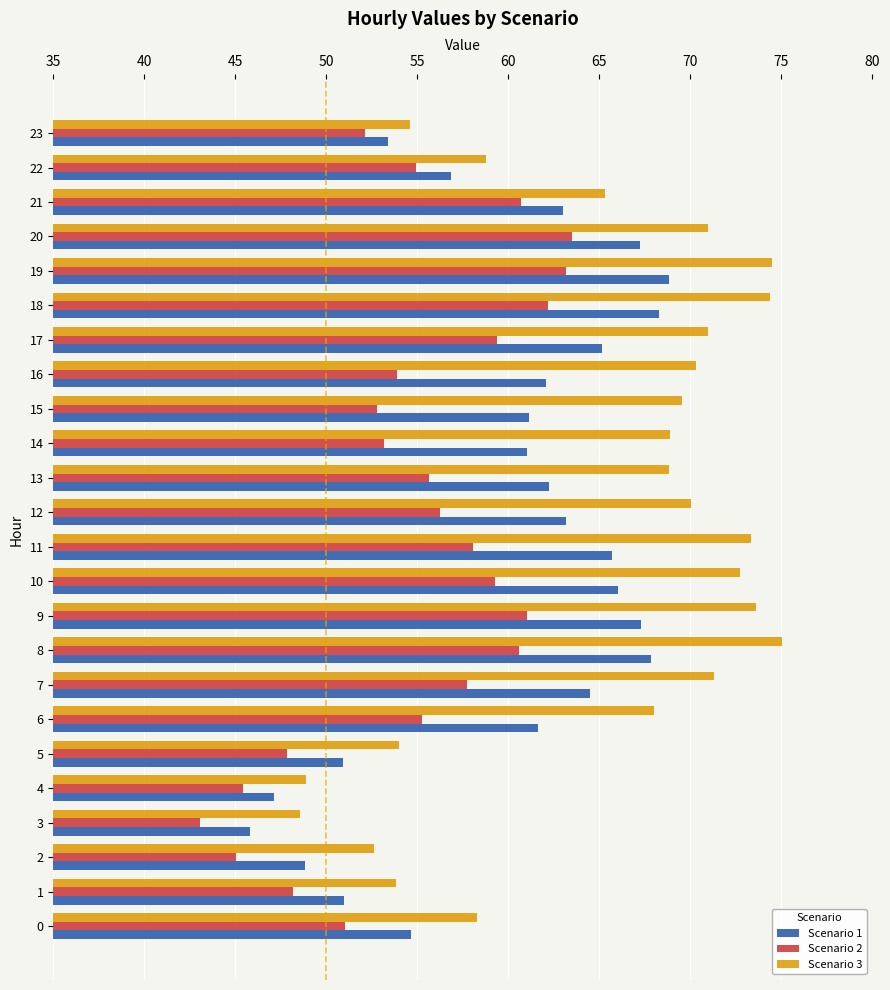

At which category is the sum across all series the highest?

19